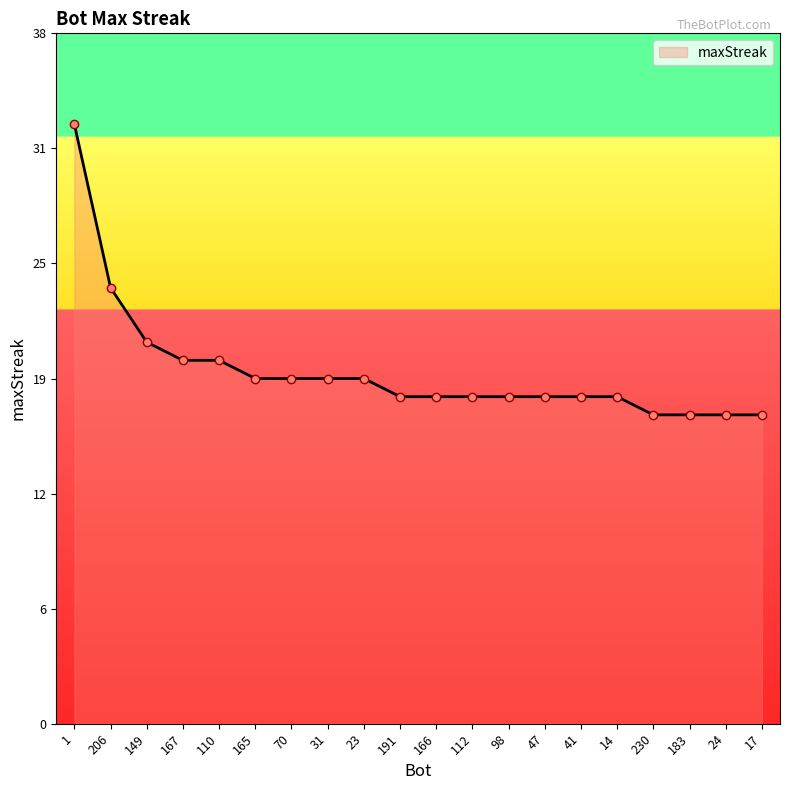

True or false: there are more than 0 points higher than both neighbors.

False